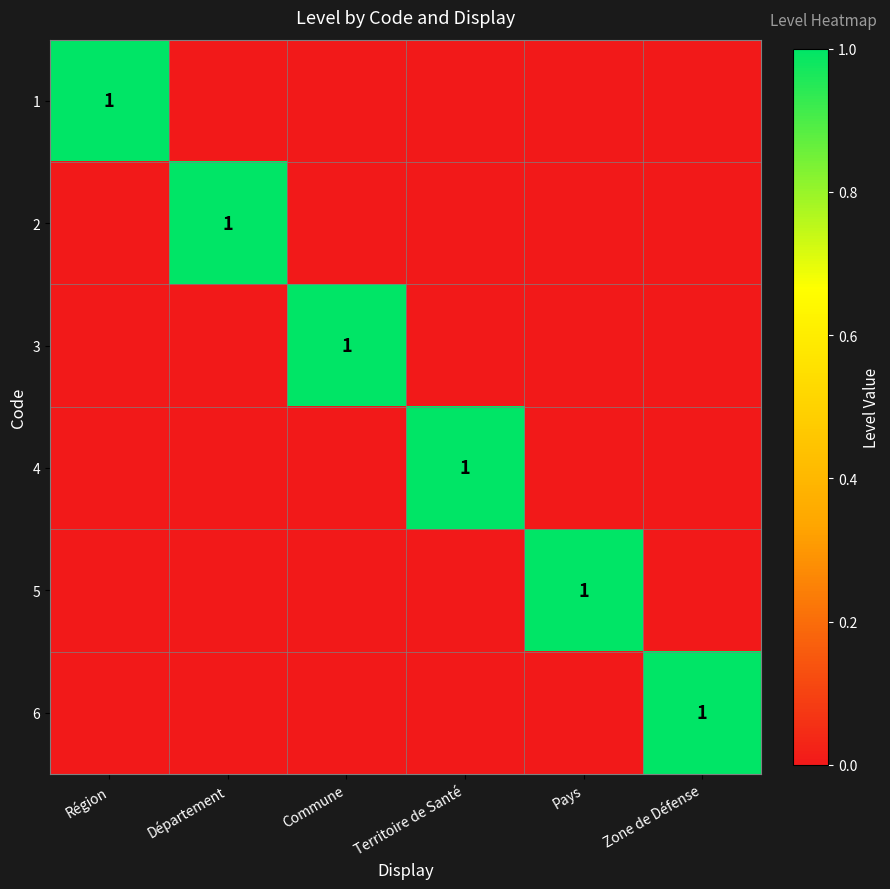

Which series has the largest total across all categories?

1